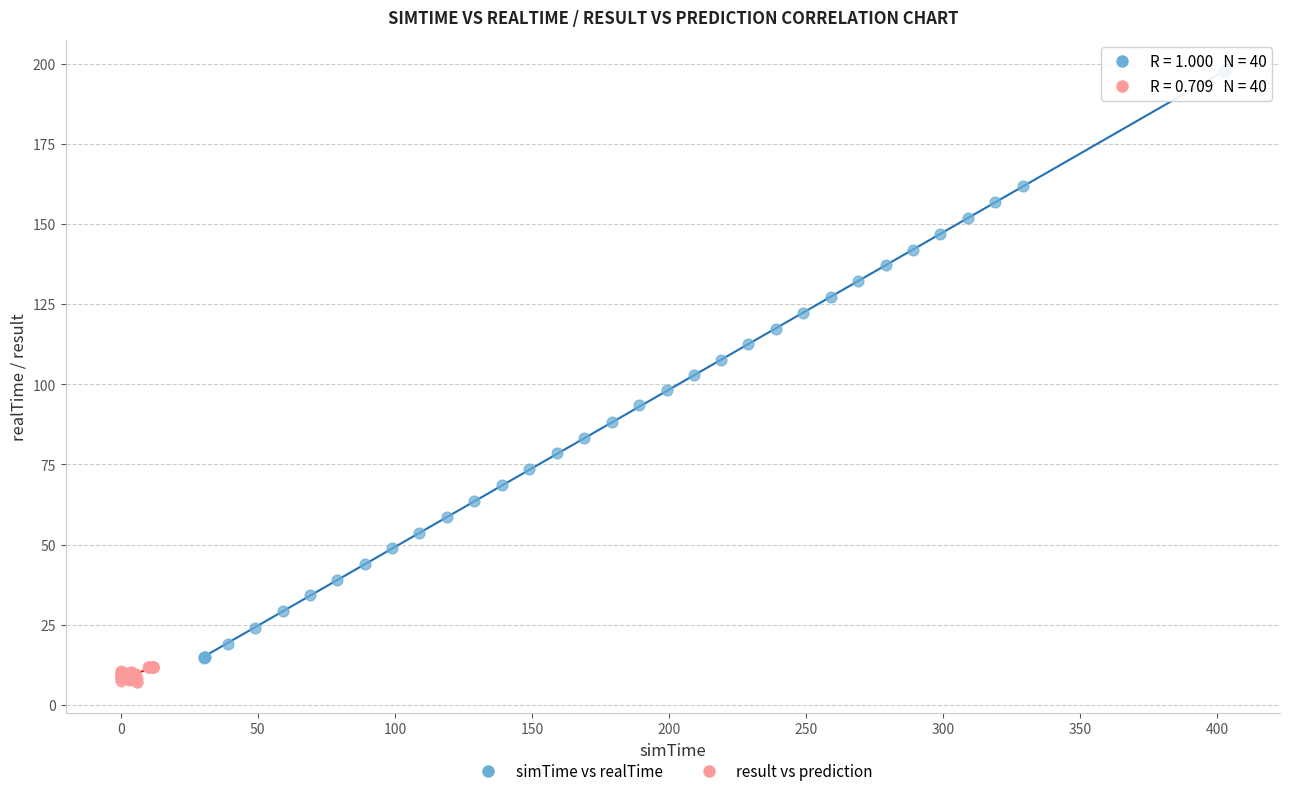

Which series contains the highest Y value?

simTime vs realTime